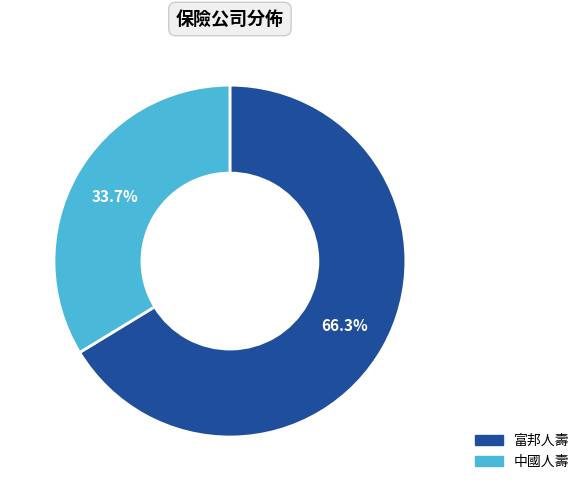

How many segments does this pie chart have?

2